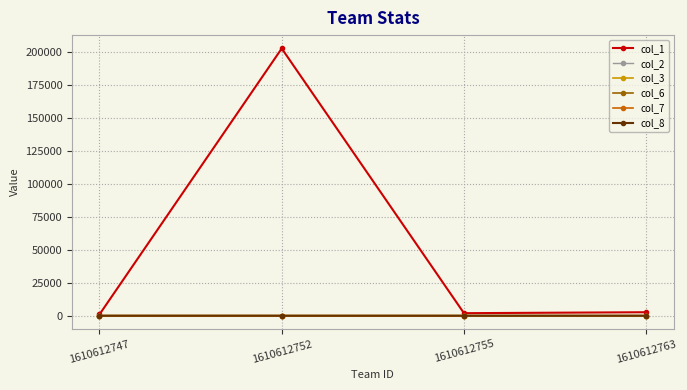

Which series has the largest total across all categories?

col_1